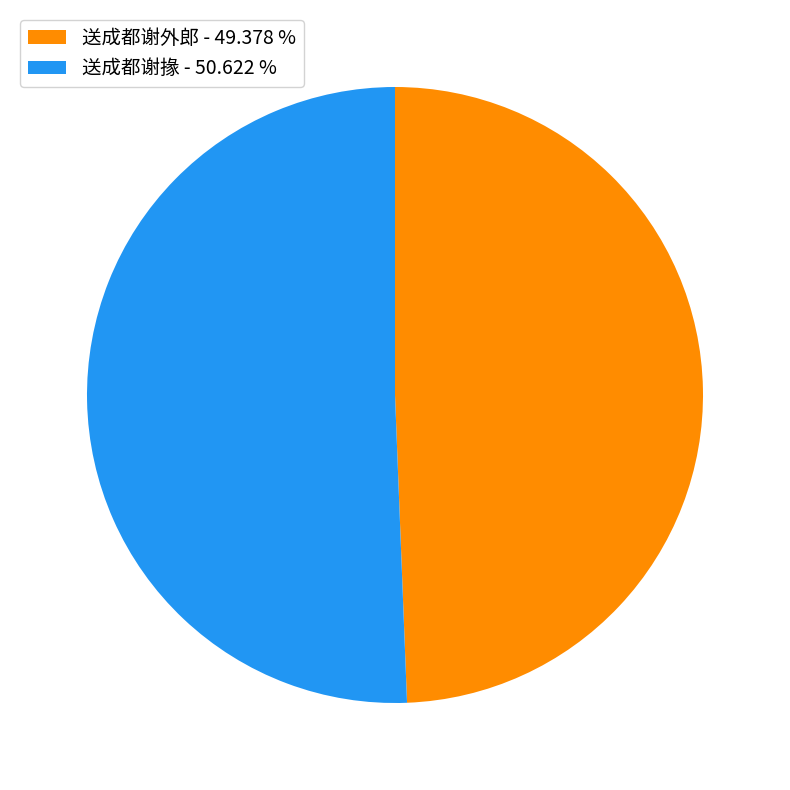

Approximately how many times larger is the value at 送成都谢掾 - 50.622 % compared to 送成都谢外郎 - 49.378 %?

1.0